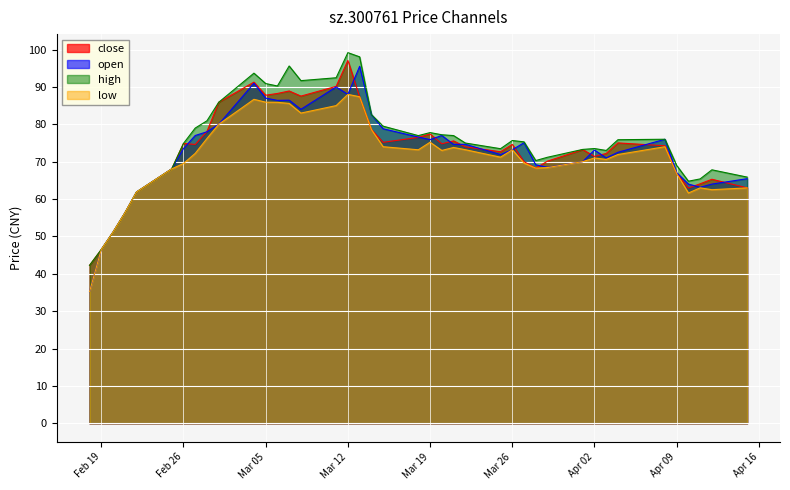

Which series has the largest total across all categories?

high